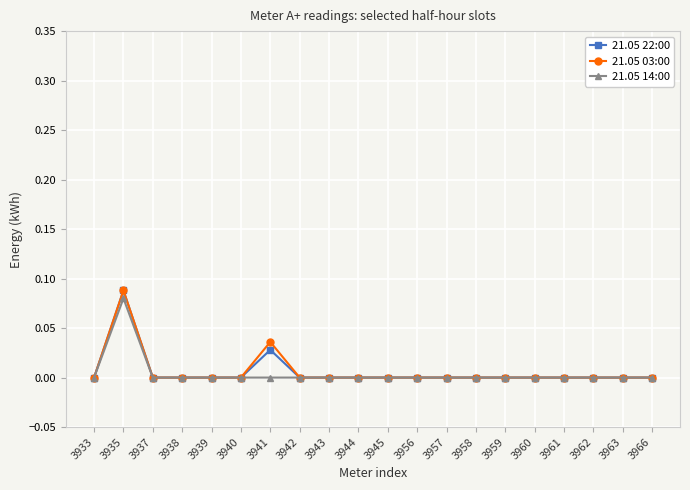

Which label corresponds to the largest value in the chart?

3935